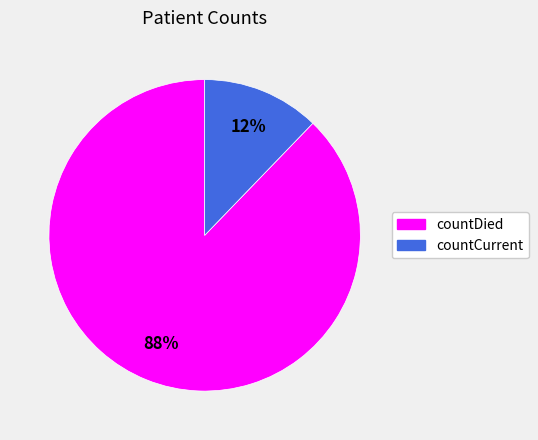

Which category has the smallest portion of the pie?

countCurrent